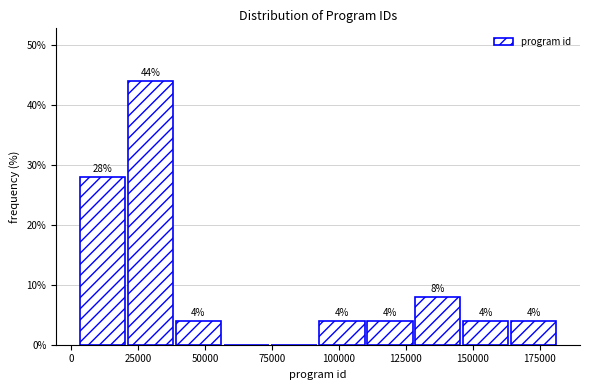

Around what value on the x-axis is the tallest bar? Give the approximate position of its centre, as read against the axis.

30000